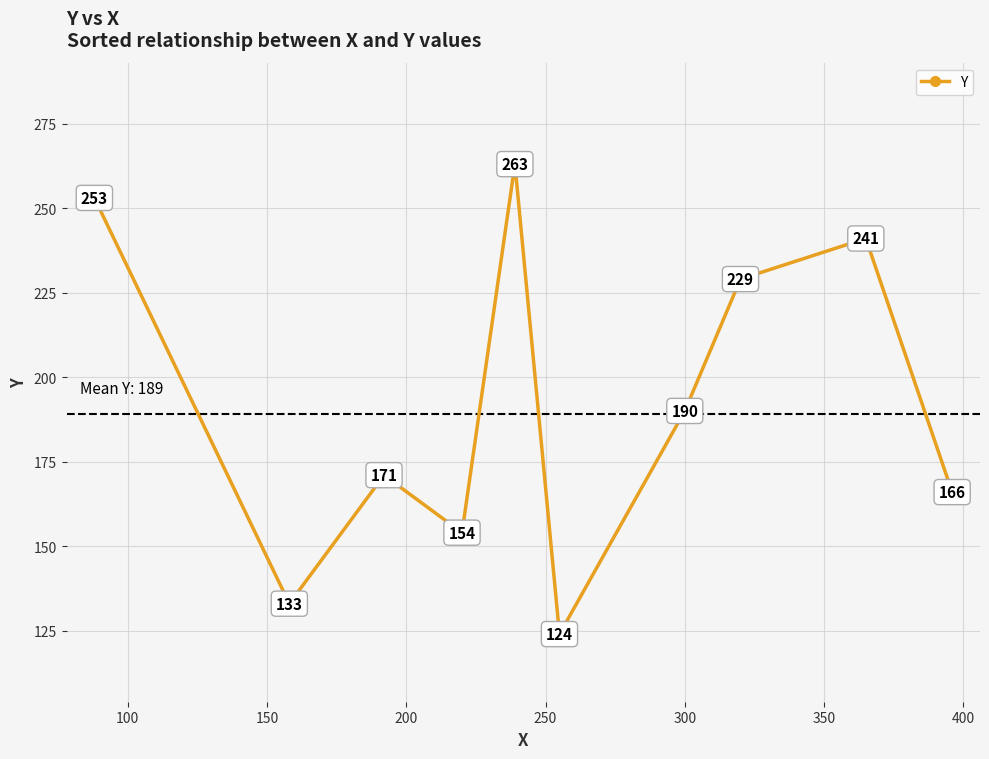

True or false: the data has more than 2 interior local peaks.

True